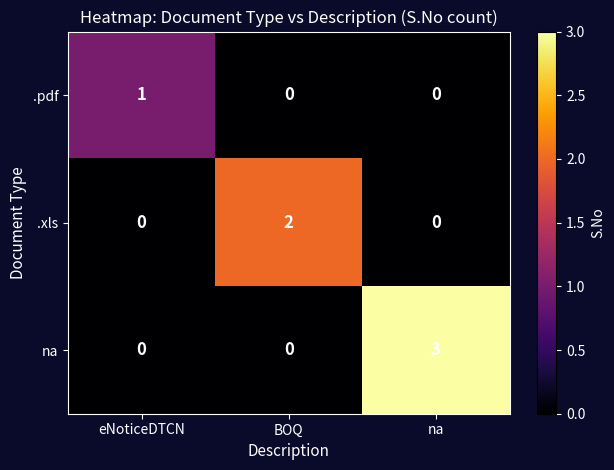

Between BOQ and na, which series saw the biggest shift?

na